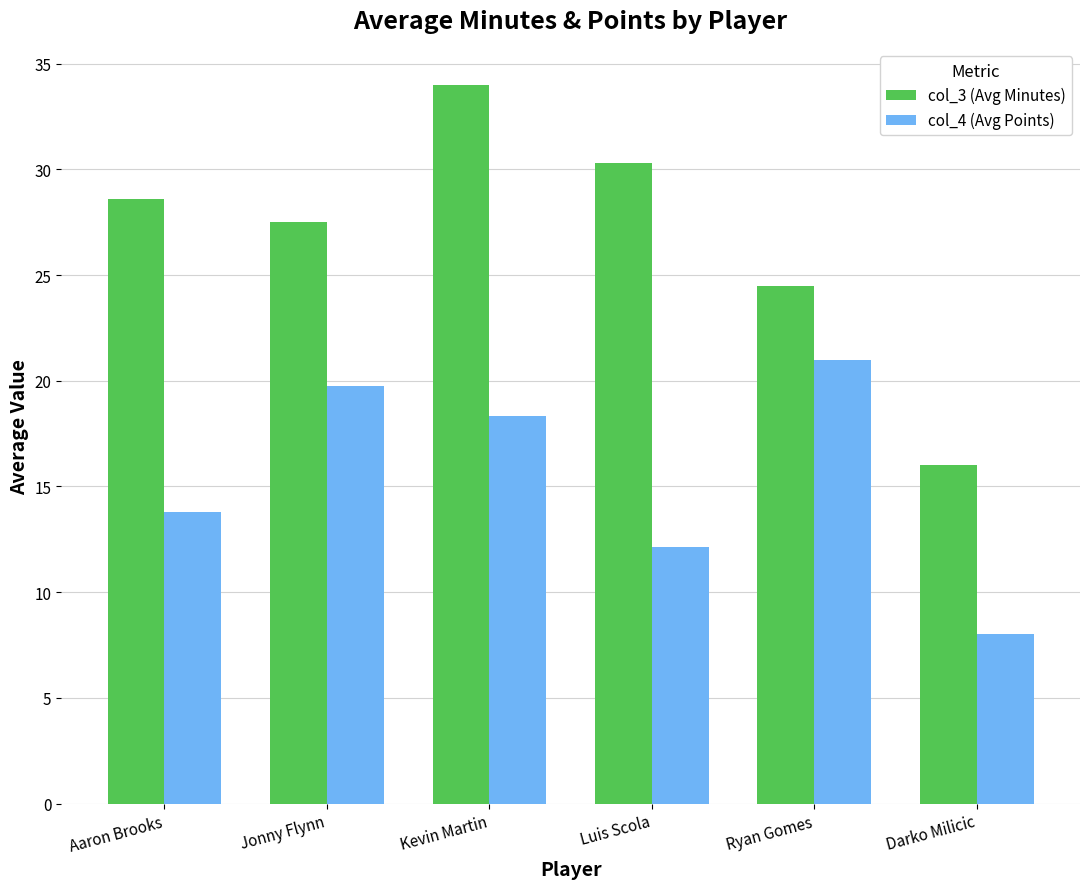

Does the chart contain any negative values?

No